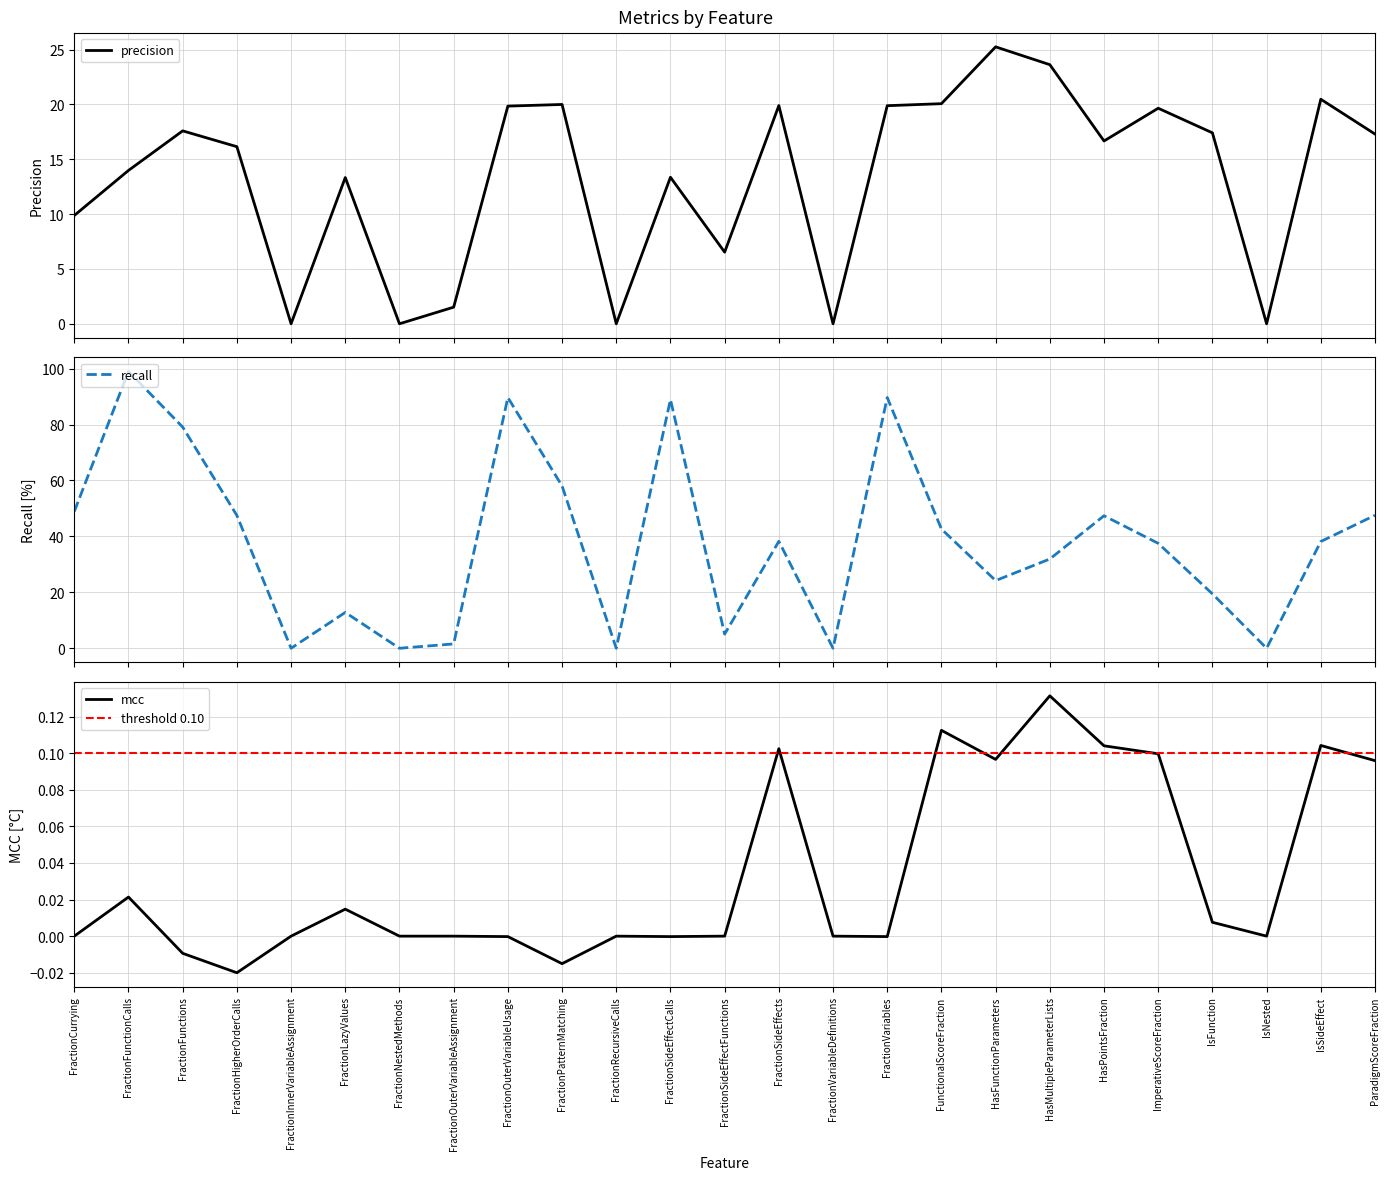

At which label does mcc first exceed 0?

FractionFunctionCalls